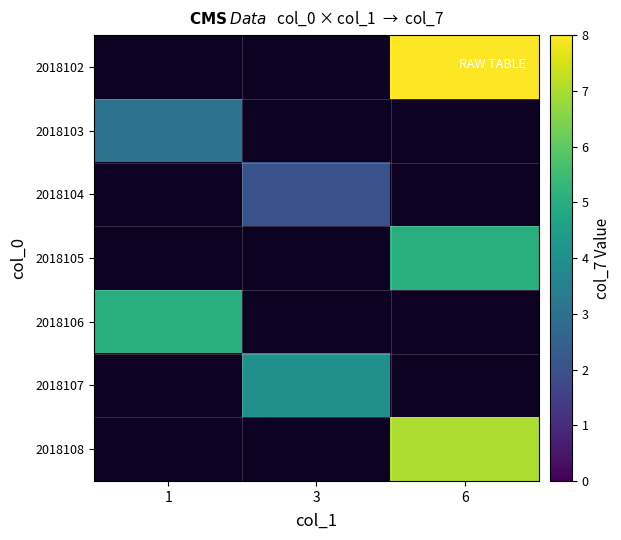

Is the value of 2018105 at 6 greater than the value of 2018107 at 1?

No